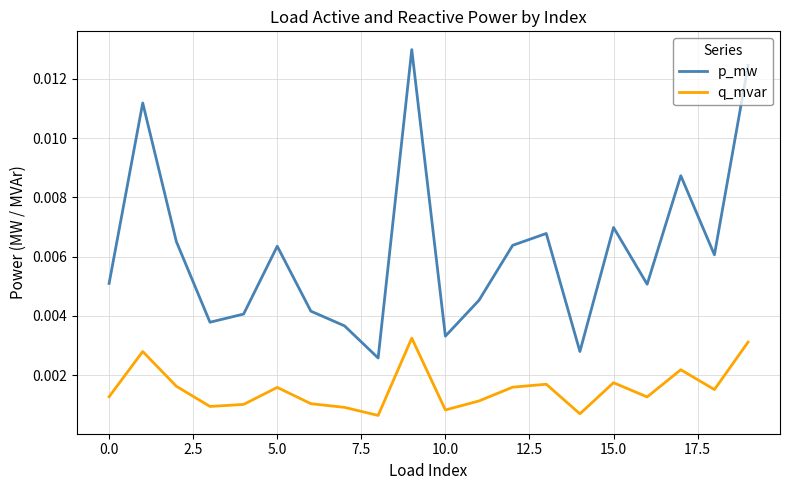

Which series has the largest range (max minus min)?

p_mw